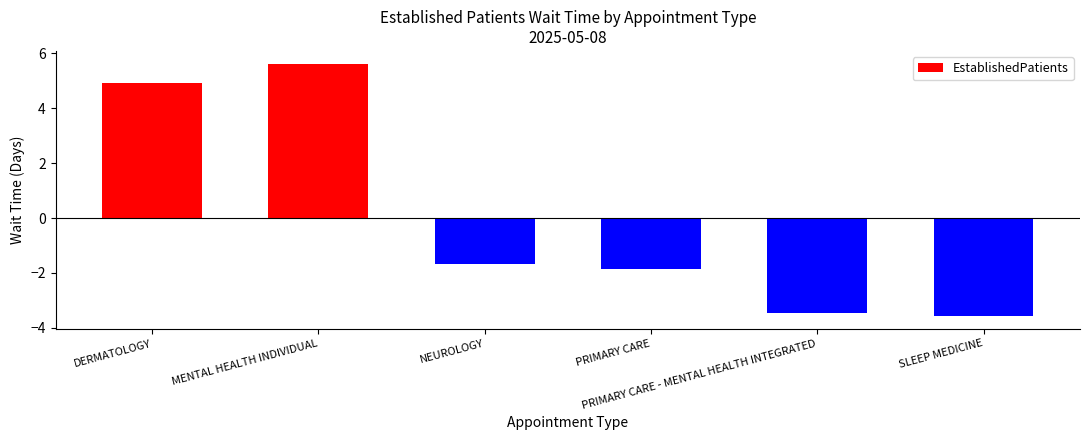

Does the chart contain any negative values?

Yes